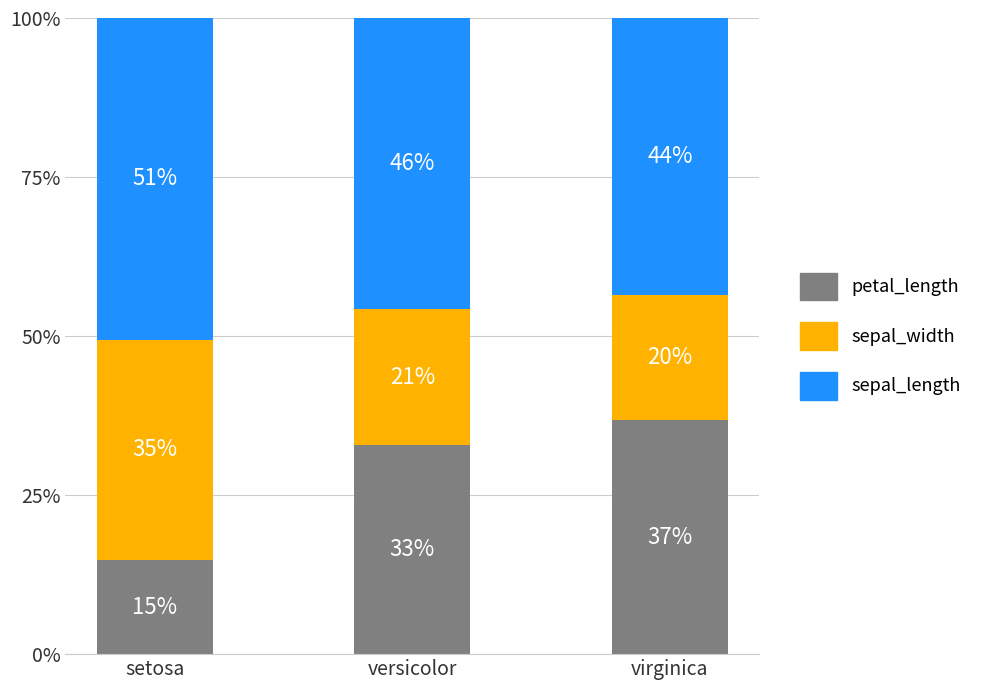

The value of sepal_width at setosa is 20.4. True or false?

False